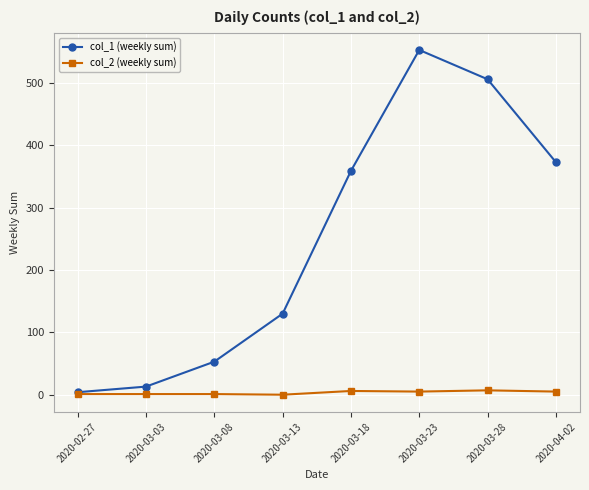

What value does the col_2 (weekly sum) series have at 2020-03-03?

1